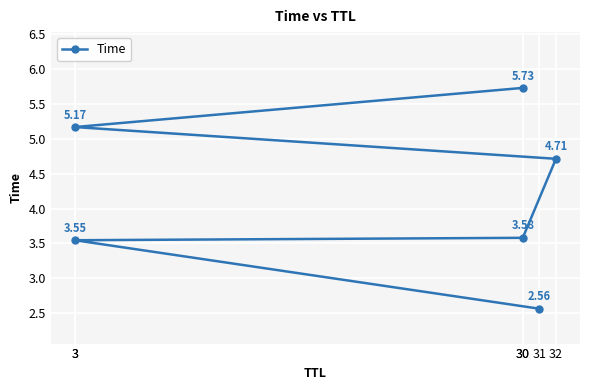

How many data points does each series have?

6